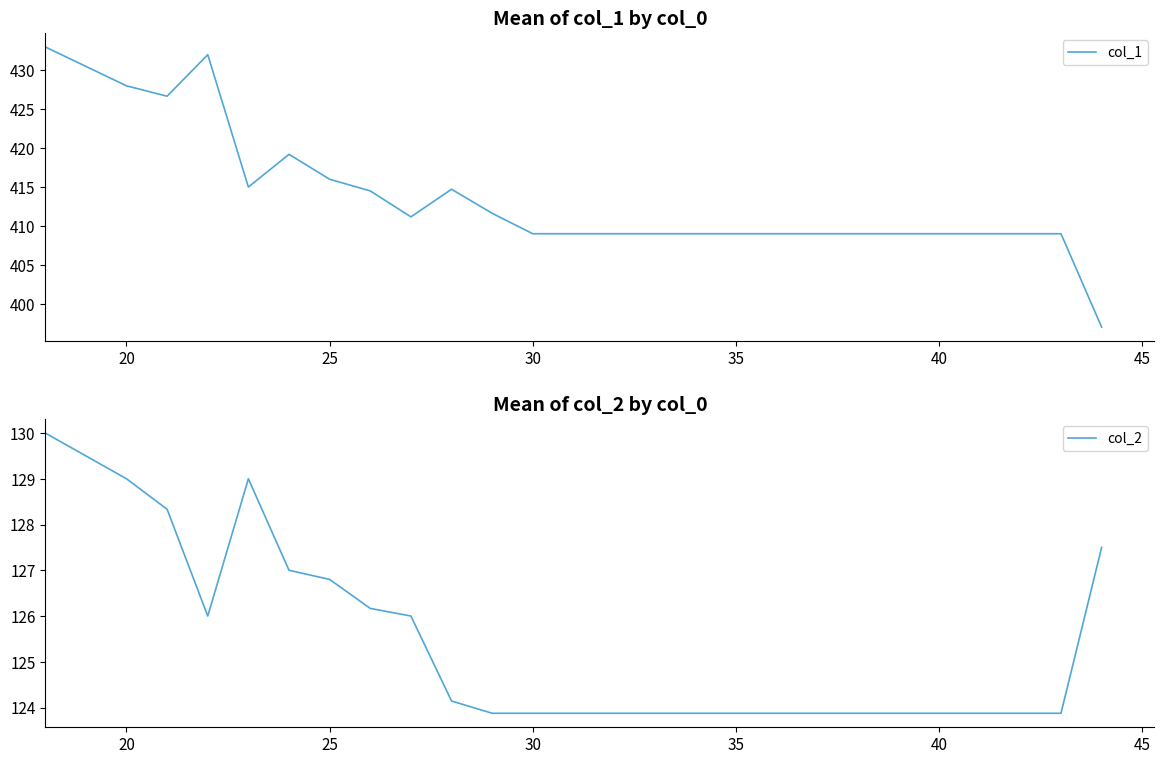

What is the highest value of the col_1 series?

433.0